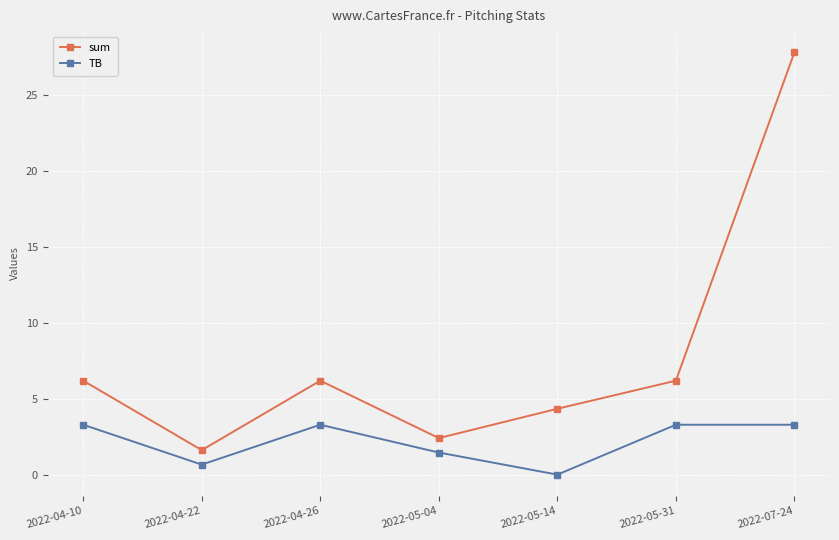

The value of TB at 2022-05-31 is 1.5. True or false?

False